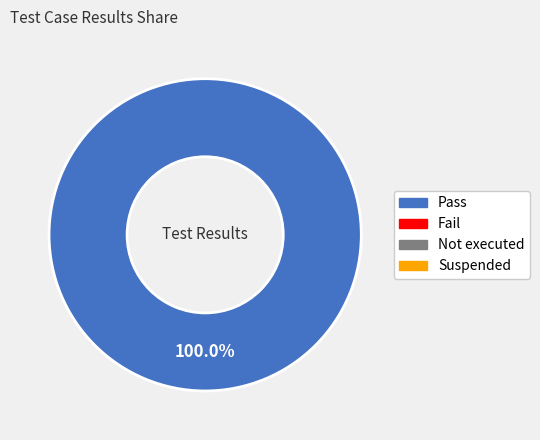

Is there any slice that represents more than half of the pie?

Yes